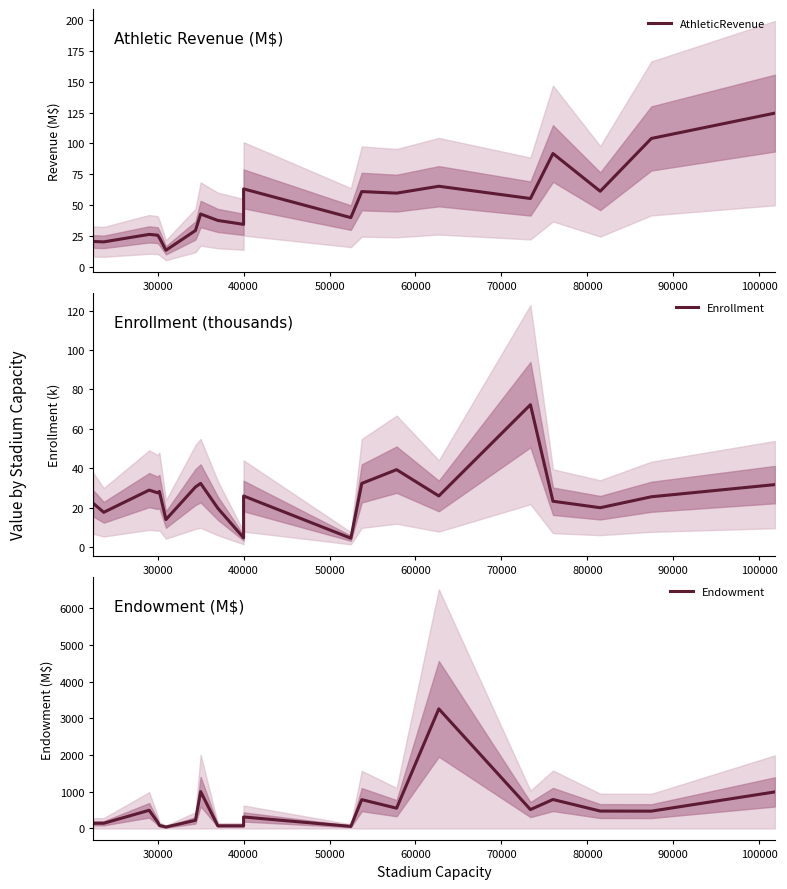

What is the difference between the maximum and minimum values in the Enrollment series?

67.8